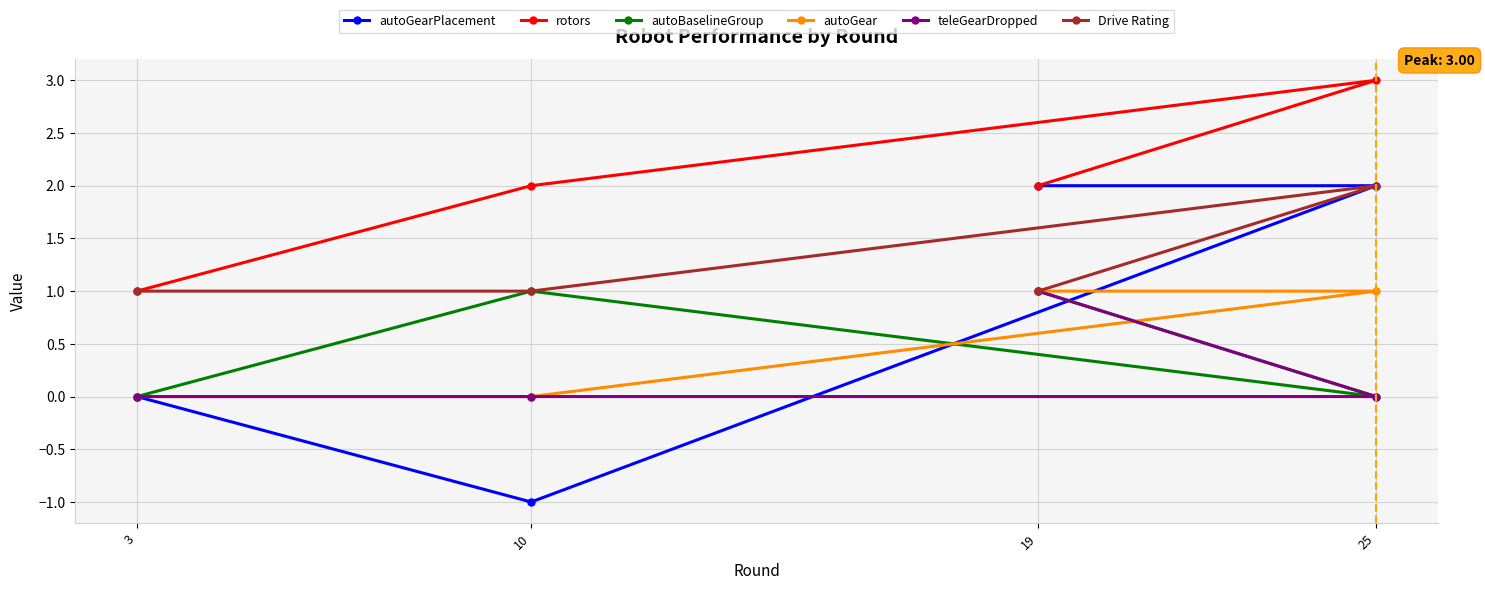

What is the total value across all series at 3?

2